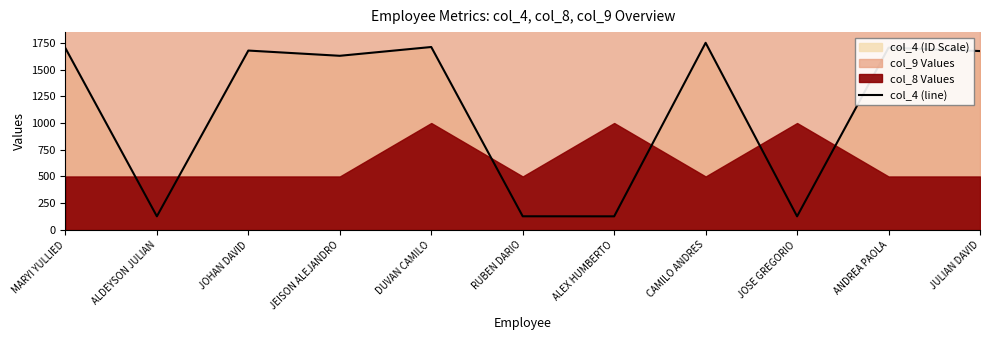

What is the label of the 8th point from the left?

CAMILO ANDRES